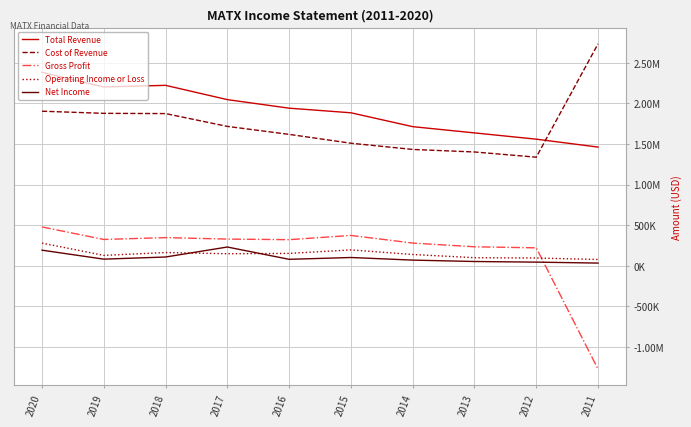

Reading left to right, what are all the values shown in this chart?

Total Revenue: 2383300	2203100	2222800	2046900	1941600	1884900	1714200	1637200	1560000	1462600
Cost of Revenue: 1904300	1878000	1875000	1717200	1619100	1510100	1433500	1402300	1338100	2734100
Gross Profit: 479000	325100	347800	329700	322500	374800	280700	234900	221900	-1271500
Operating Income or Loss: 280300	129100	163800	149400	153200	196300	140000	100300	96700	78600
Net Income: 193100	82700	109000	232000	80500	103000	70800	53700	45900	34200